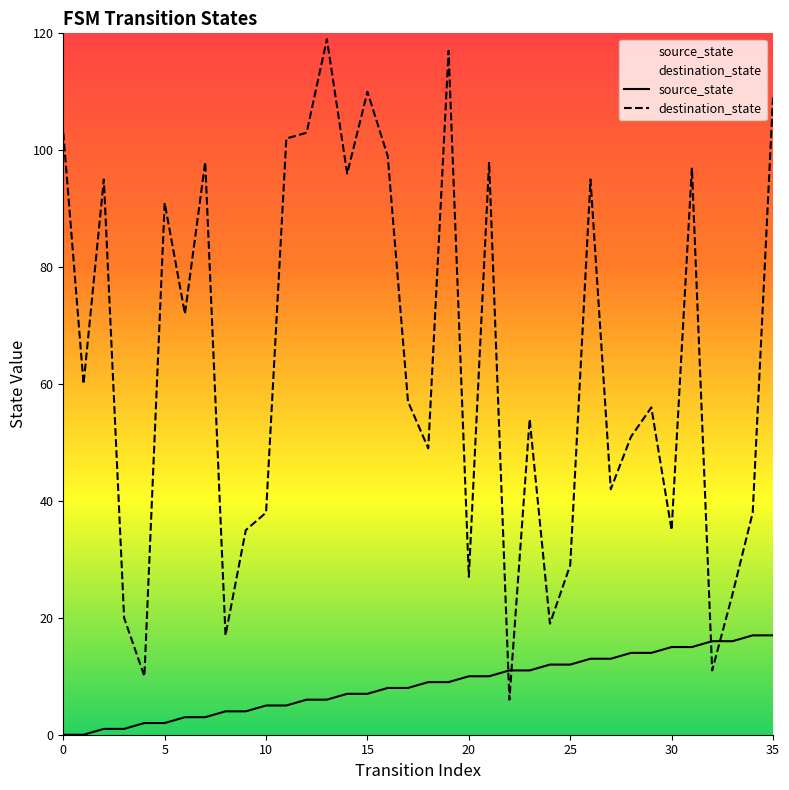

List the series in order of their overall mean, lowest first.

source_state, destination_state